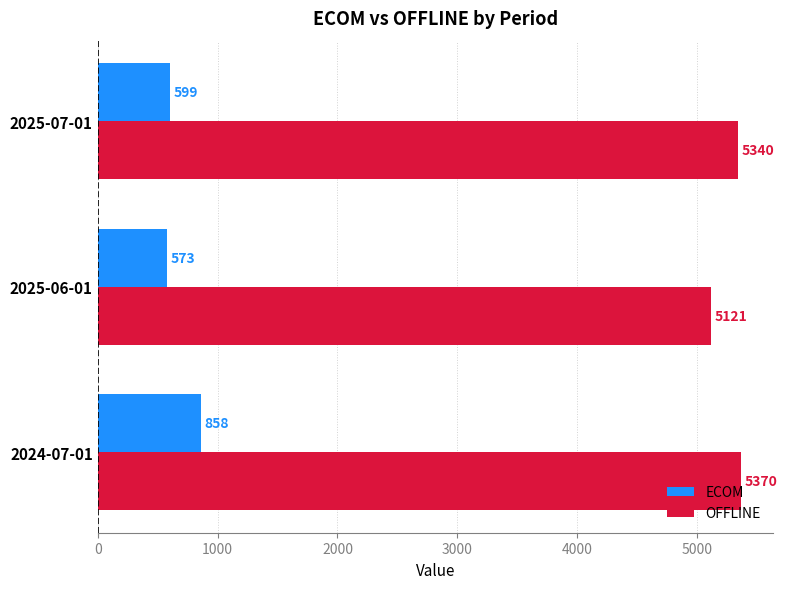

Rank the series by their maximum value, from highest to lowest.

OFFLINE, ECOM